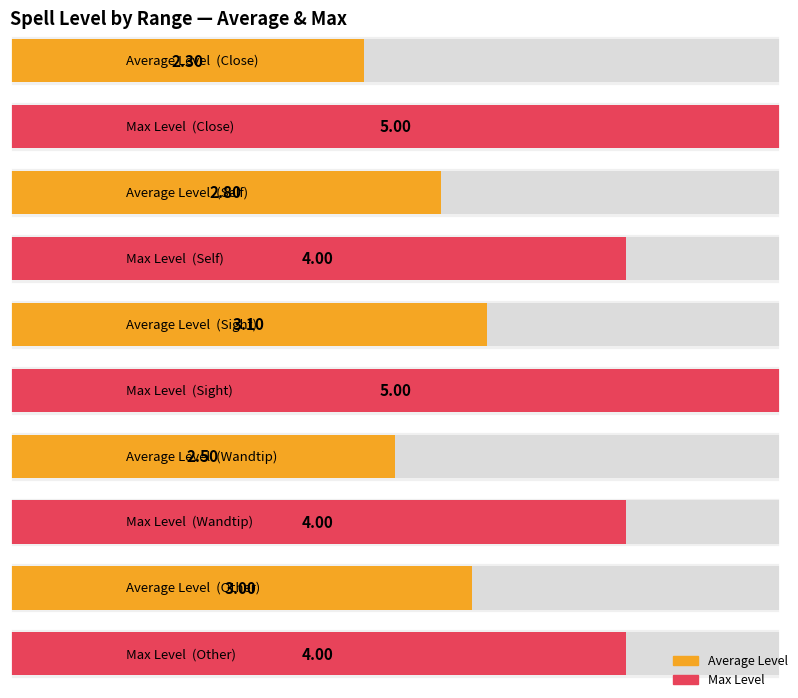

What is the label of the 3rd bar from the left?

Sight